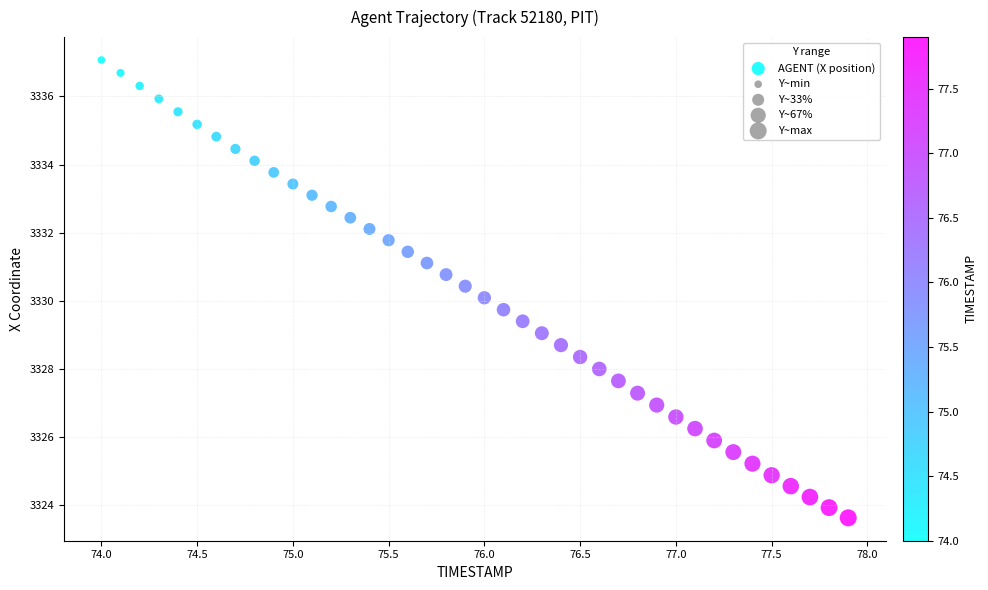

What is the range of Y values (max minus min)?

13.4